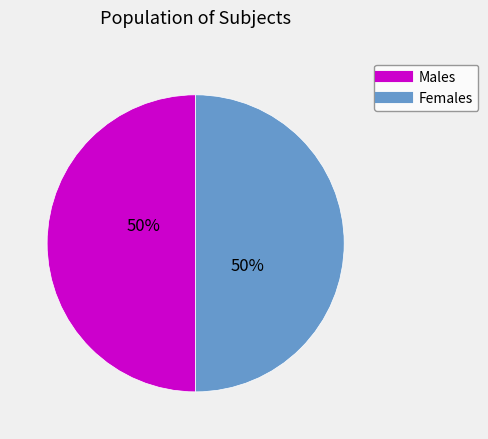

To the nearest percent, what is the average slice percentage?

50%